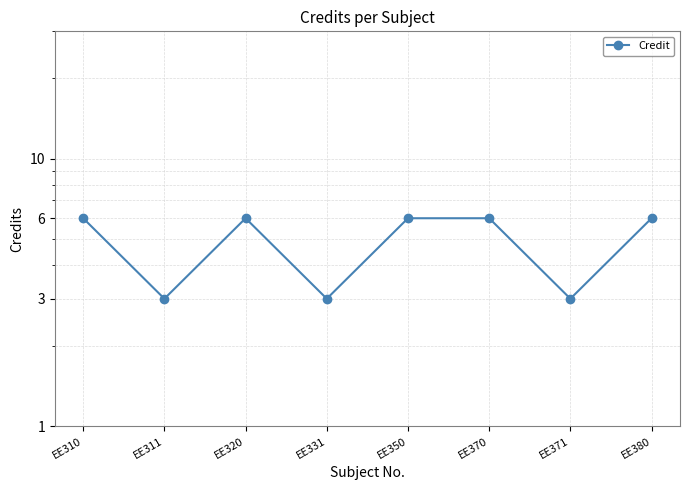

How many lines are shown in the chart?

1